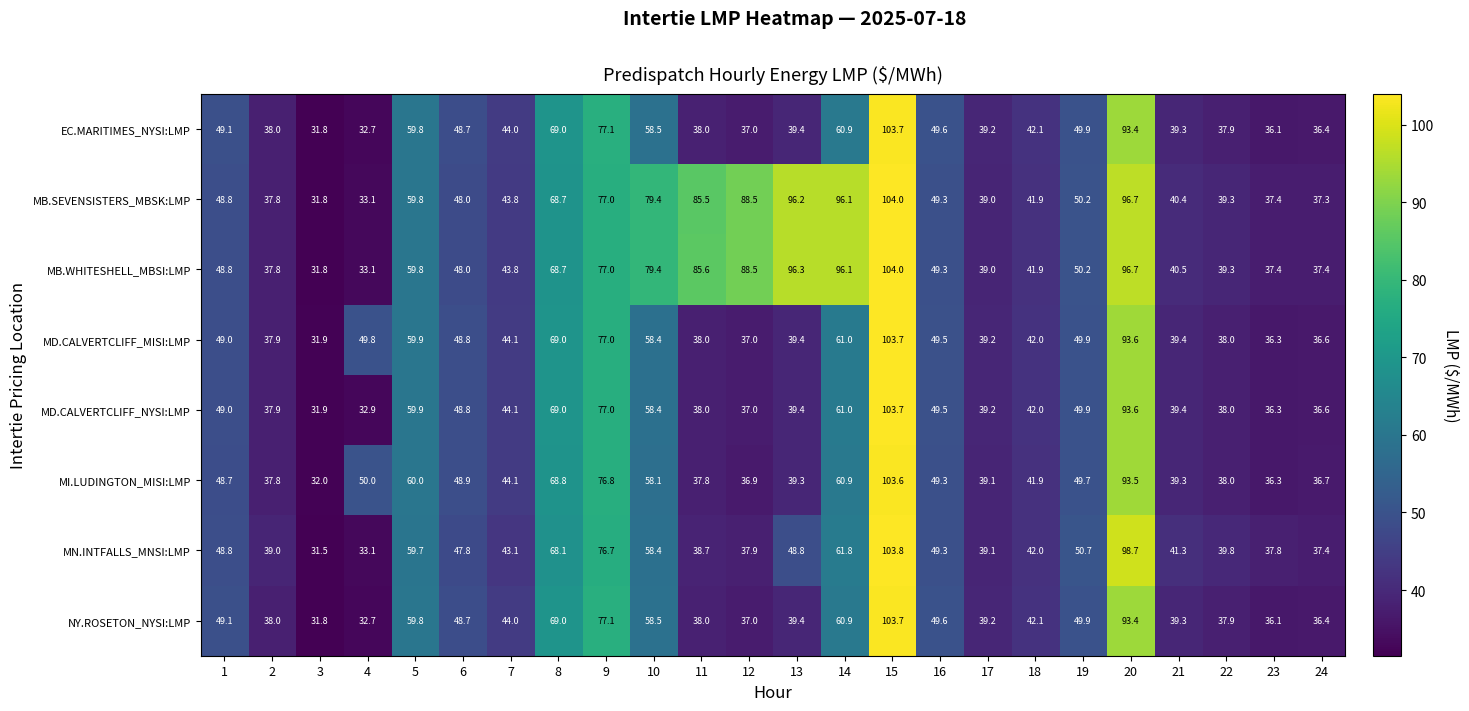

How many data points in MN.INTFALLS_MNSI:LMP are above 47?

12